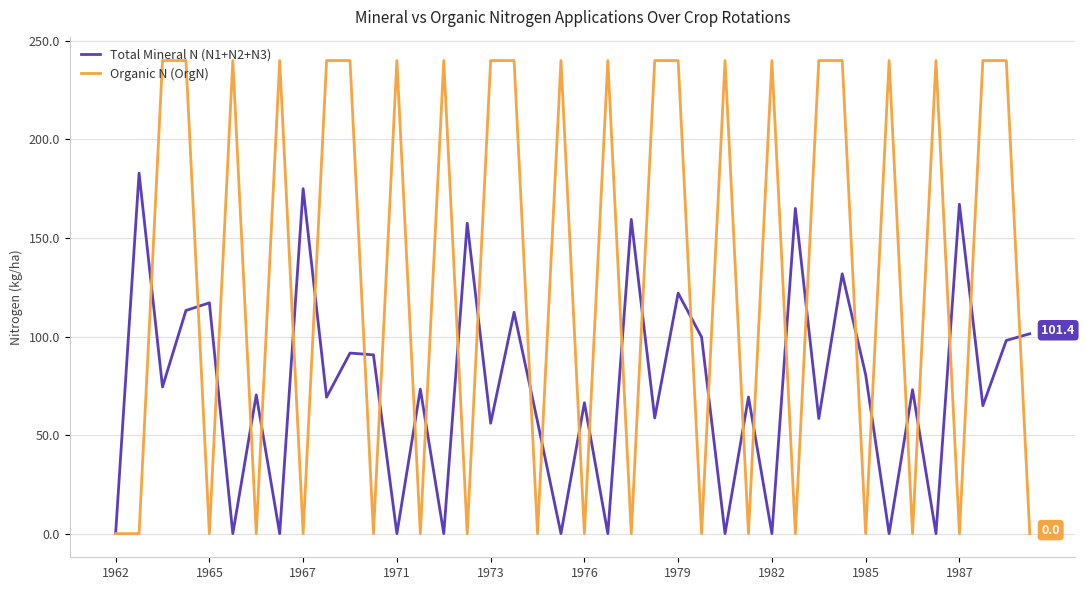

Which series has the largest total across all categories?

Organic N (OrgN)